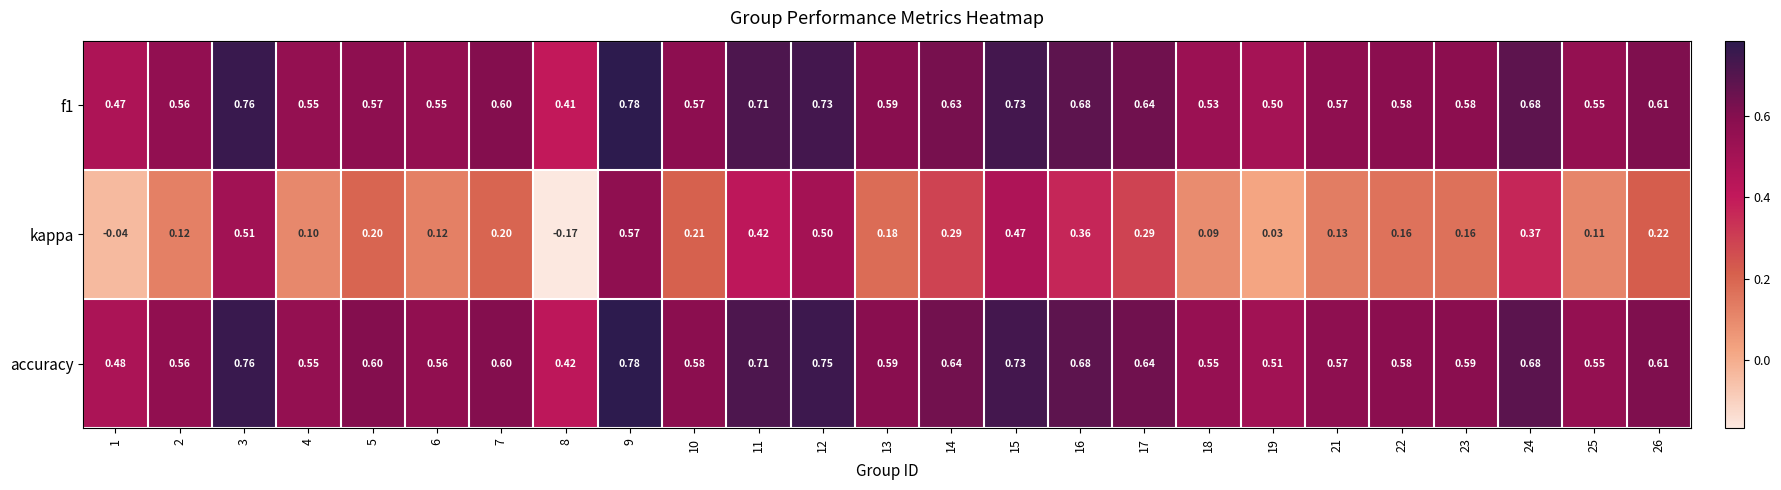

Which series has the largest total across all categories?

accuracy